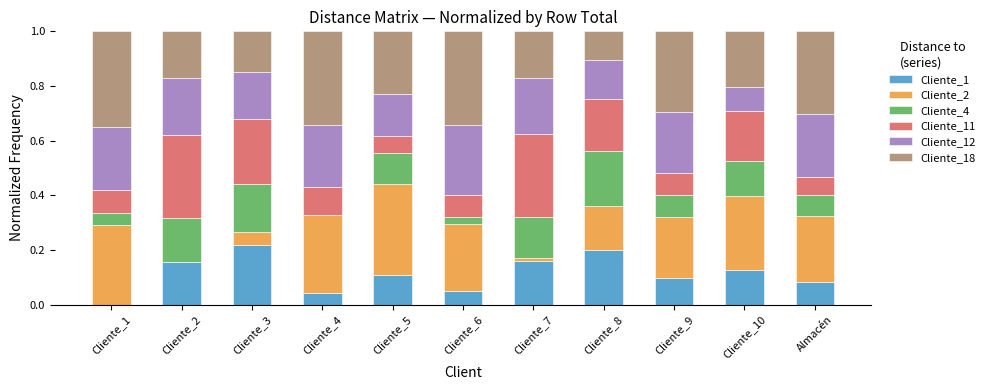

How many distinct data groups are displayed?

6